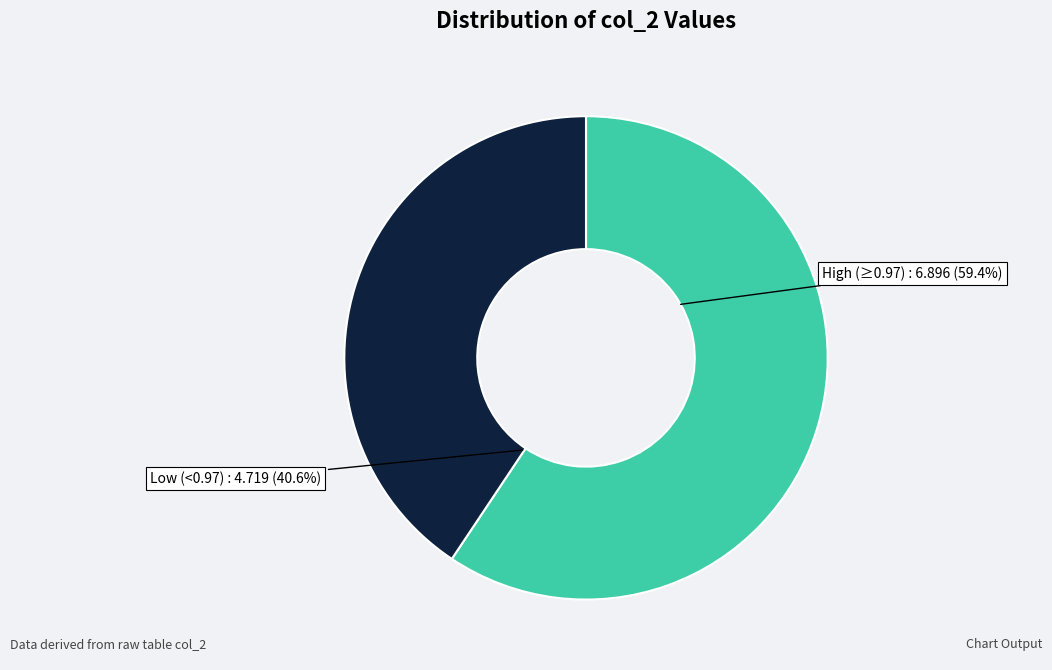

Is there any slice that represents more than half of the pie?

No